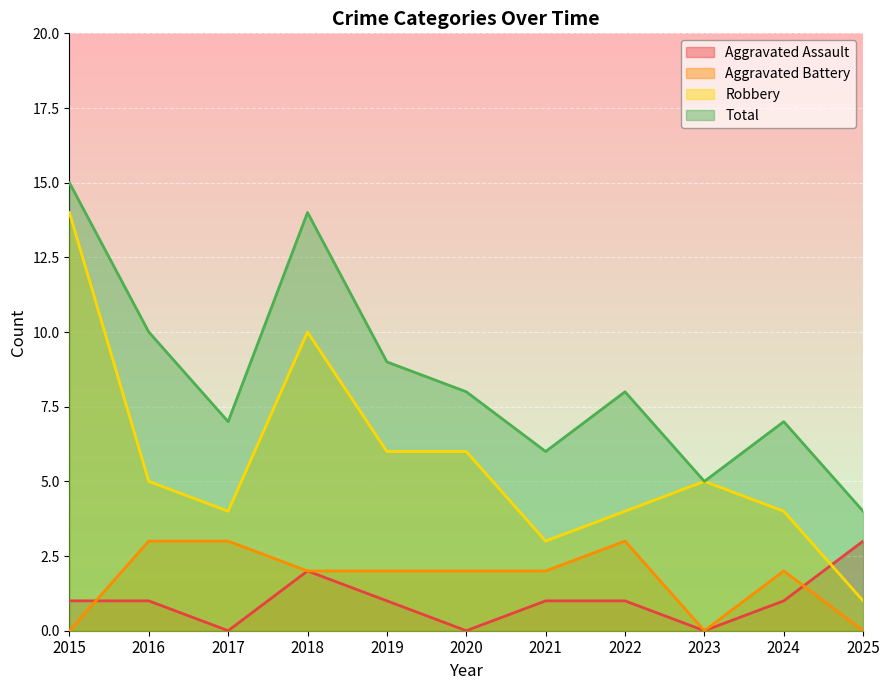

True or false: Total and Robbery intersect in this chart.

False